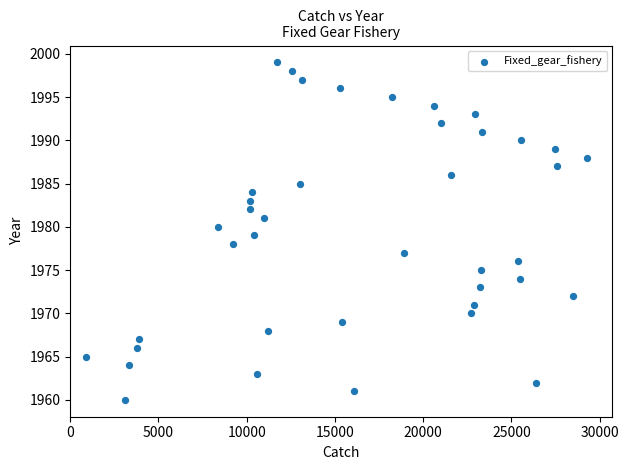

What is the range of Y values (max minus min)?

39